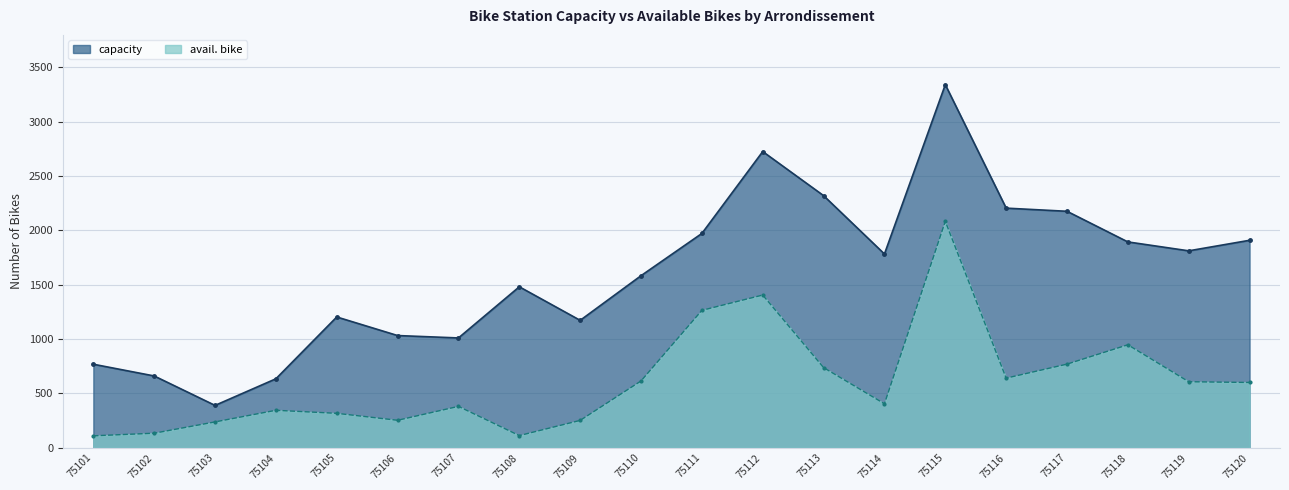

True or false: capacity has a value of 1783 at 75114.

True